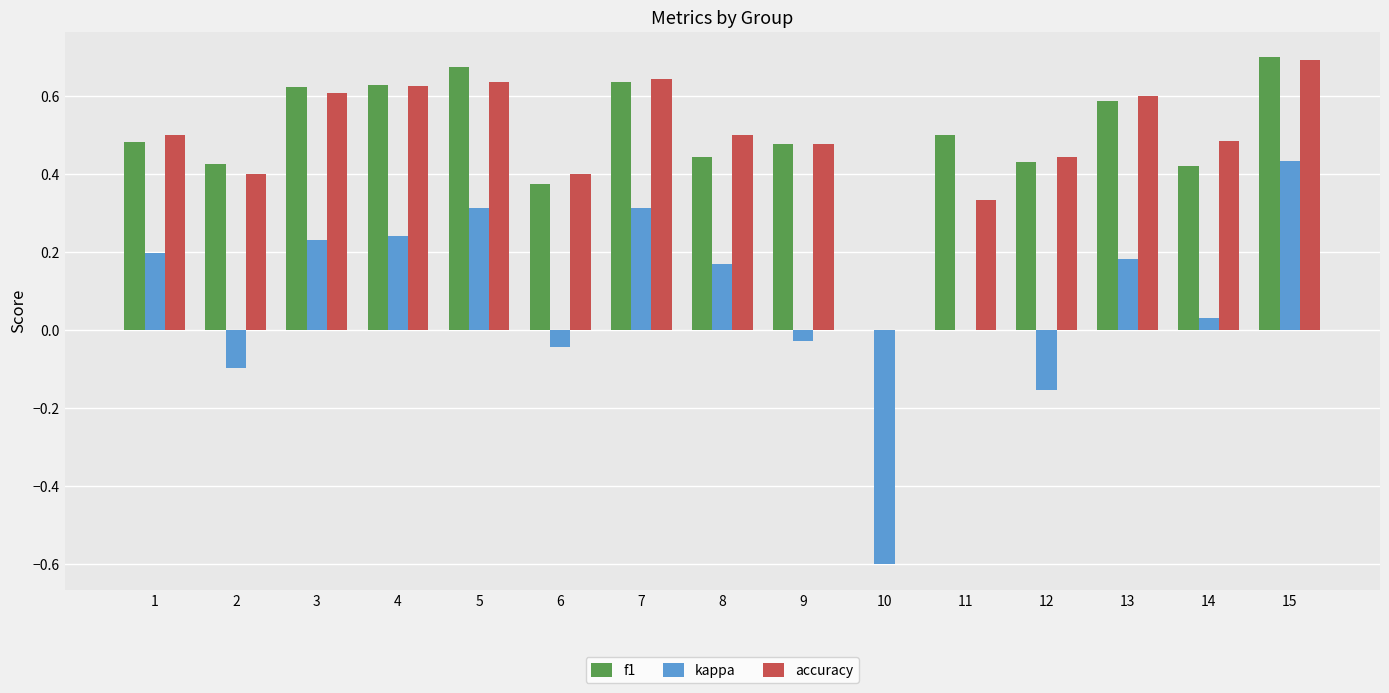

Is the value of kappa at 8 greater than the value of accuracy at 12?

No